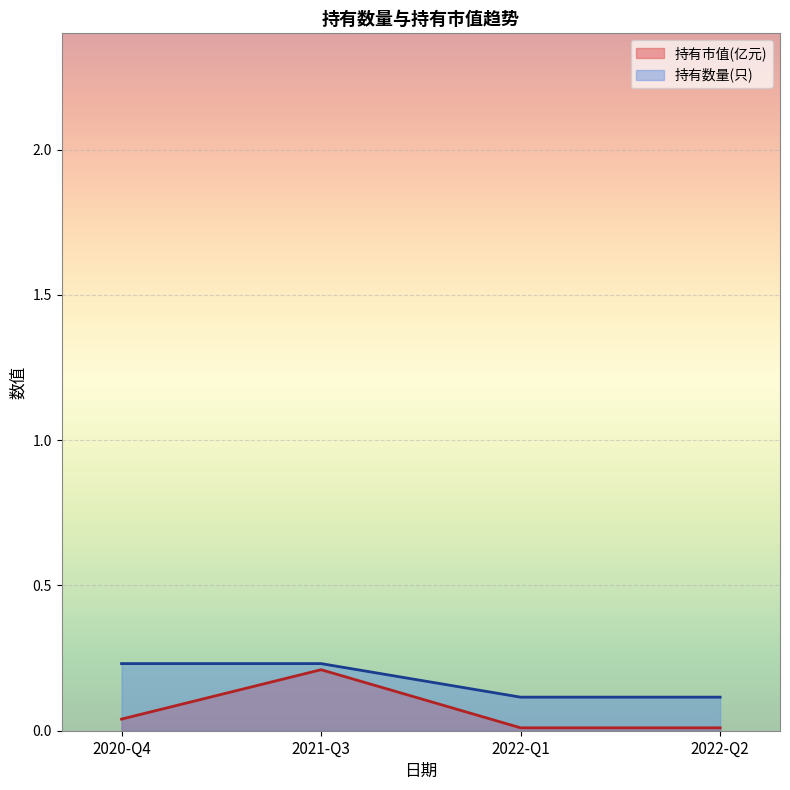

At which label does 持有数量(只) reach its minimum?

2022-Q1